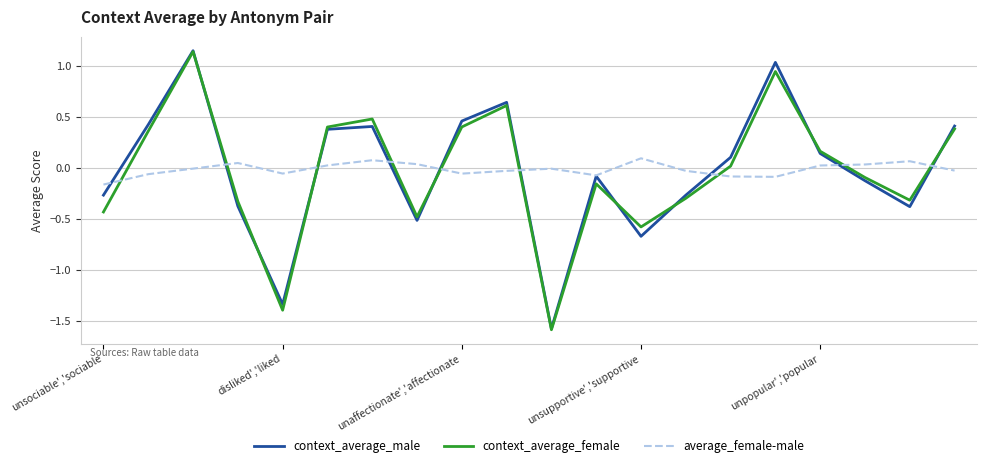

After their last crossing, which series has the higher values: context_average_female or average_female-male?

context_average_female